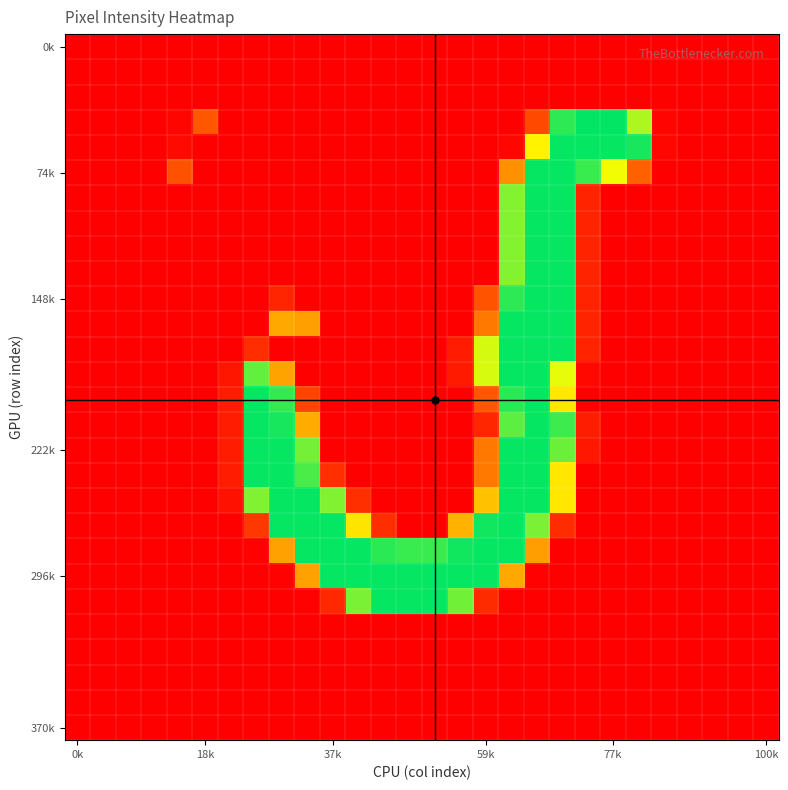

Which label corresponds to the smallest value in the chart?

0k